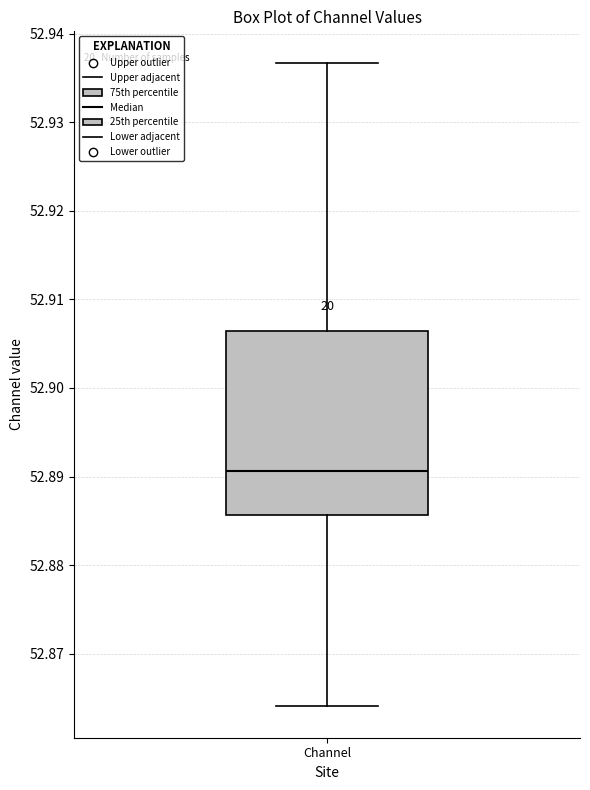

Where does the lower whisker of the box for Channel end on the y-axis? The values are not printed on the chart, so give them approximately, as read against the axis.

52.864